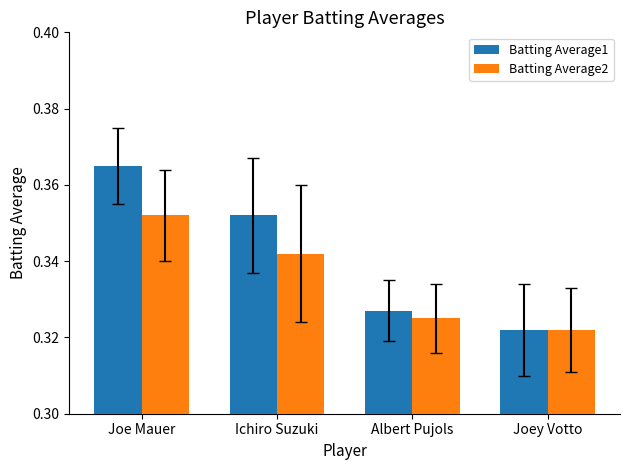

Which series changed the most between Albert Pujols and Joey Votto?

Batting Average1